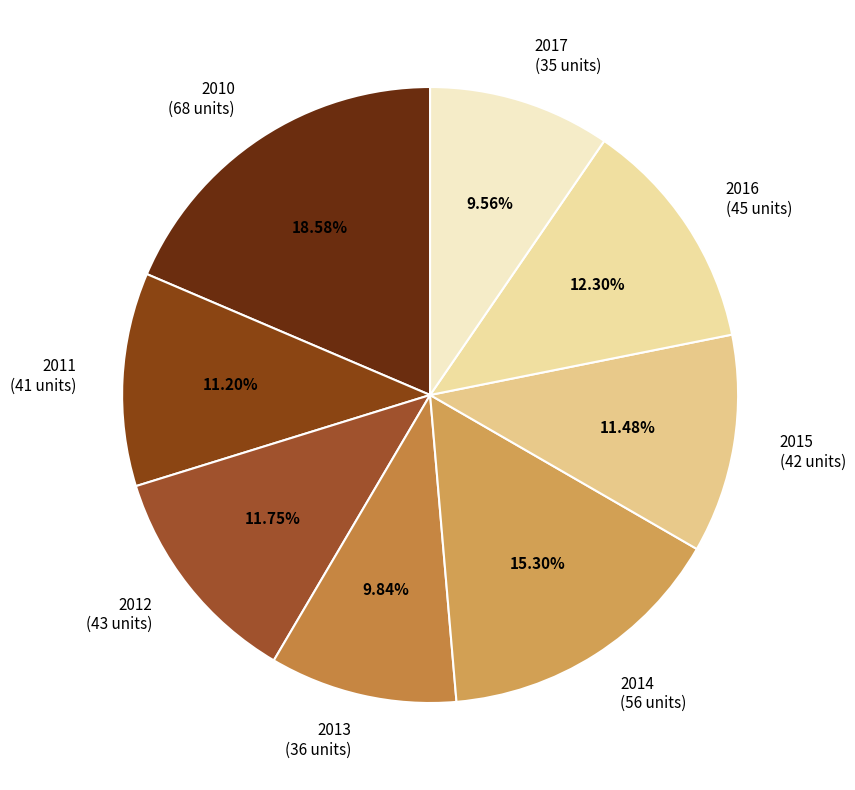

How much of the chart is everything except 2014?

84.7%